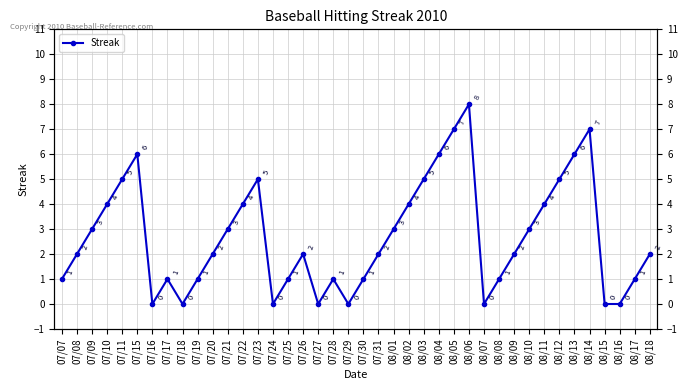

How many points are lower than both their immediate neighbors (excluding endpoints)?

6